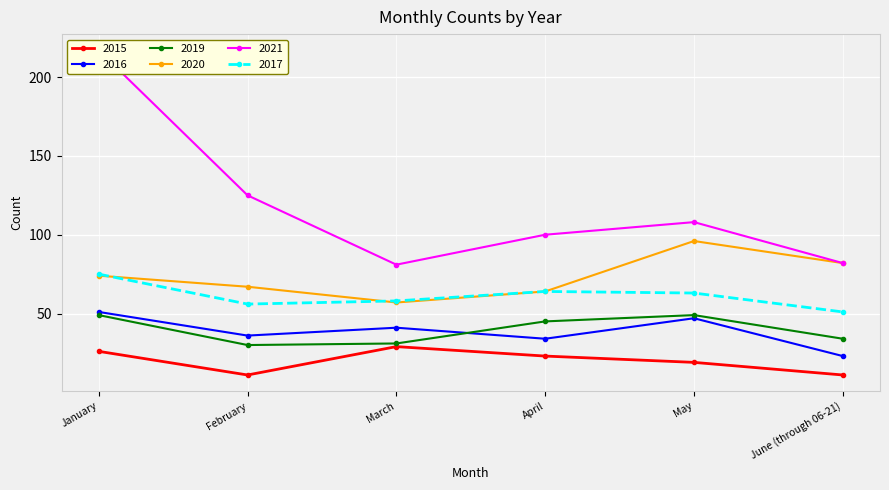

What is the value of the 2017 point at the 2nd from the left?

56